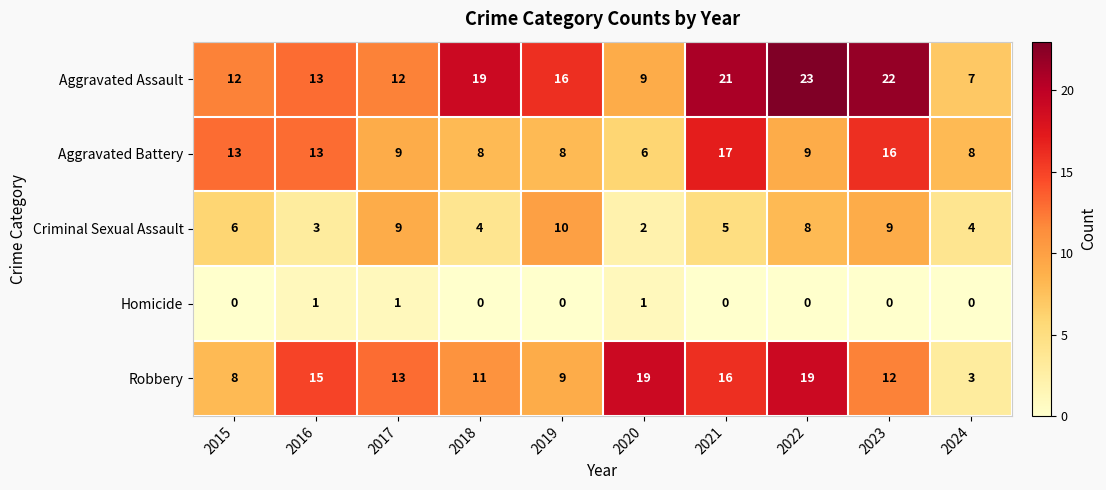

What is the spread (max minus min) of values at 2017?

12